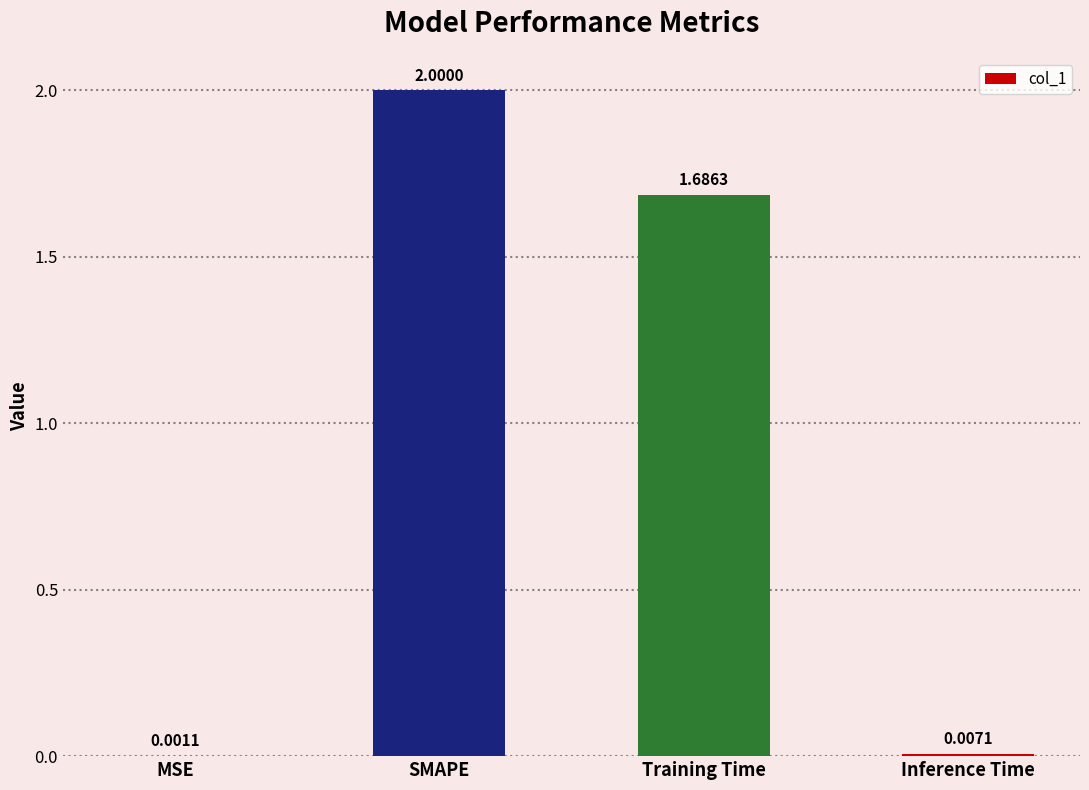

Which label corresponds to the largest value in the chart?

SMAPE